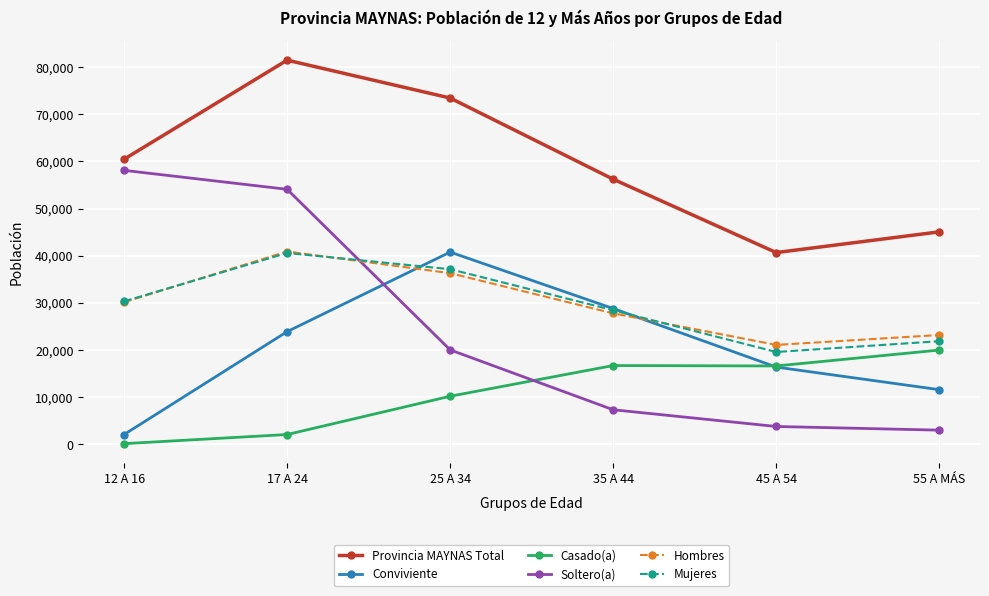

At which label does Soltero(a) first exceed 20037?

12 A 16